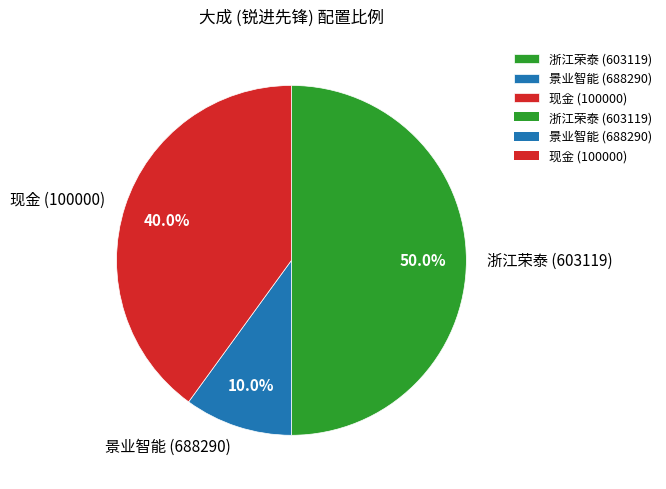

How many slices are in this pie chart?

3